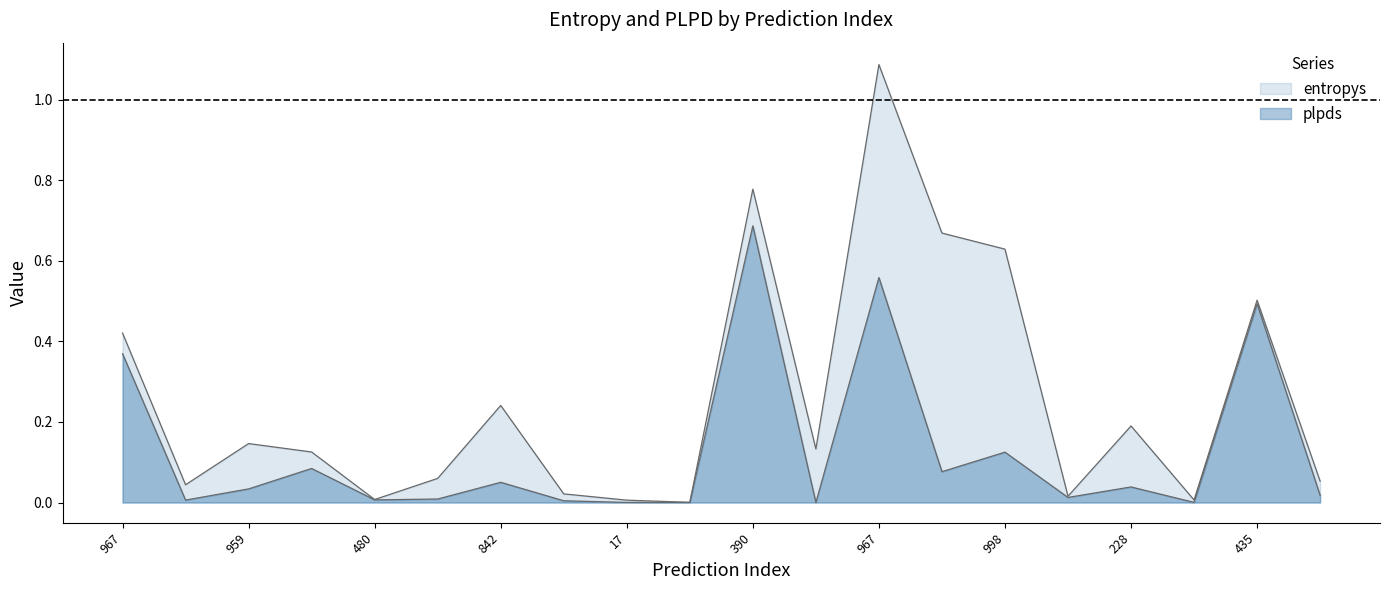

Rank the categories by value from lowest to highest.

147, 17, 755, 480, 566, 107, 723, 880, 444, 146, 274, 959, 228, 842, 967, 435, 998, 215, 390, 967